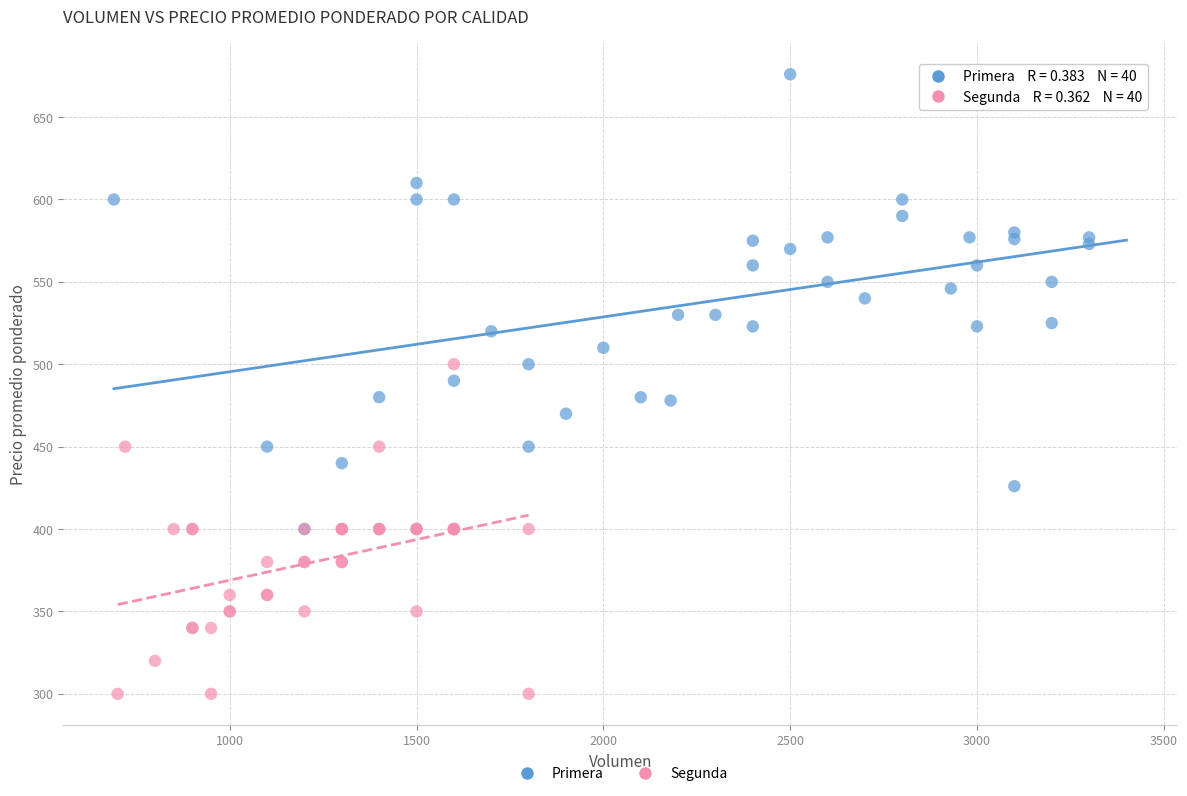

Which series contains the highest Y value?

Primera